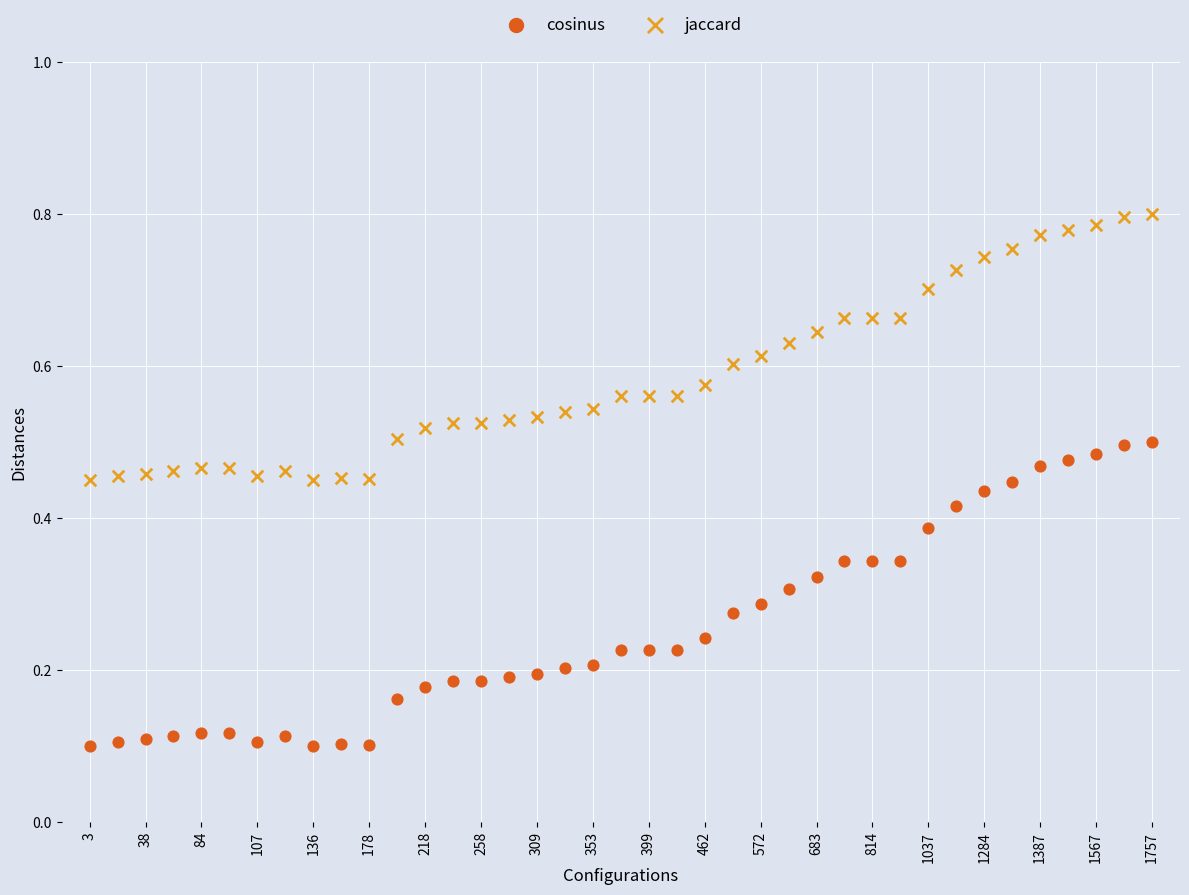

What are all the series names shown in the legend?

cosinus, jaccard